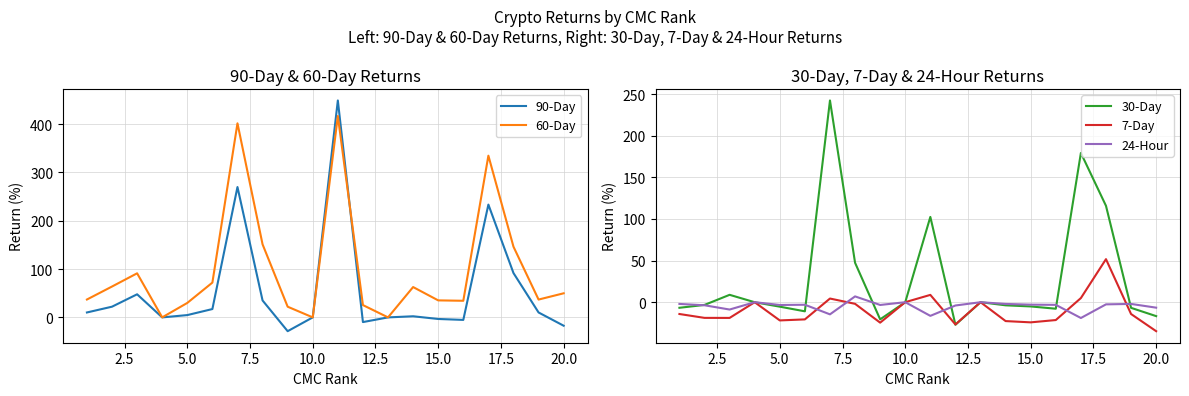

True or false: 60-Day and 30-Day intersect in this chart.

True